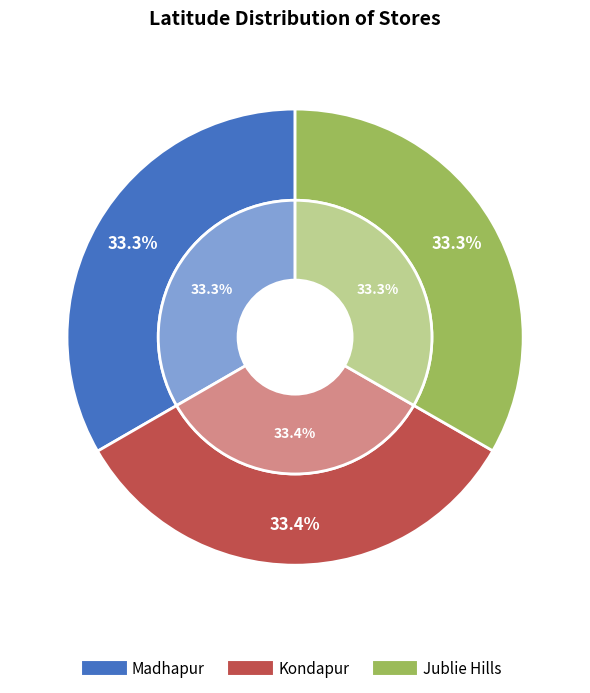

How many slices are in this pie chart?

3